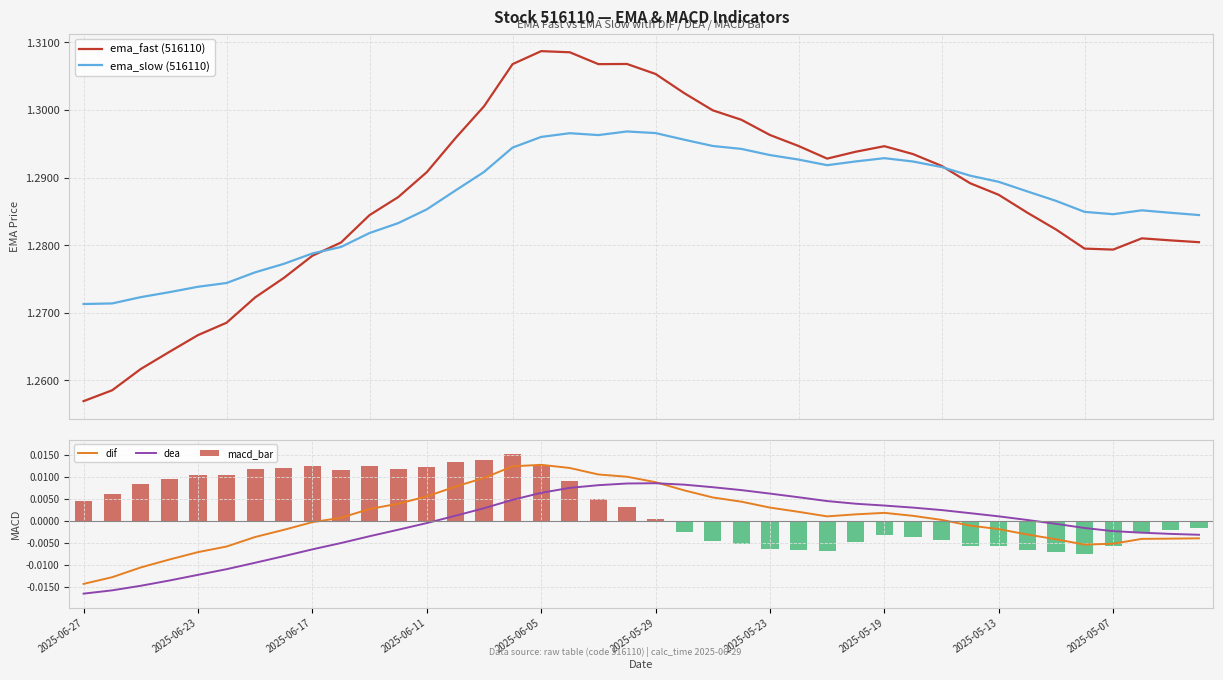

Are the bars grouped side by side (vs. stacked)?

Yes